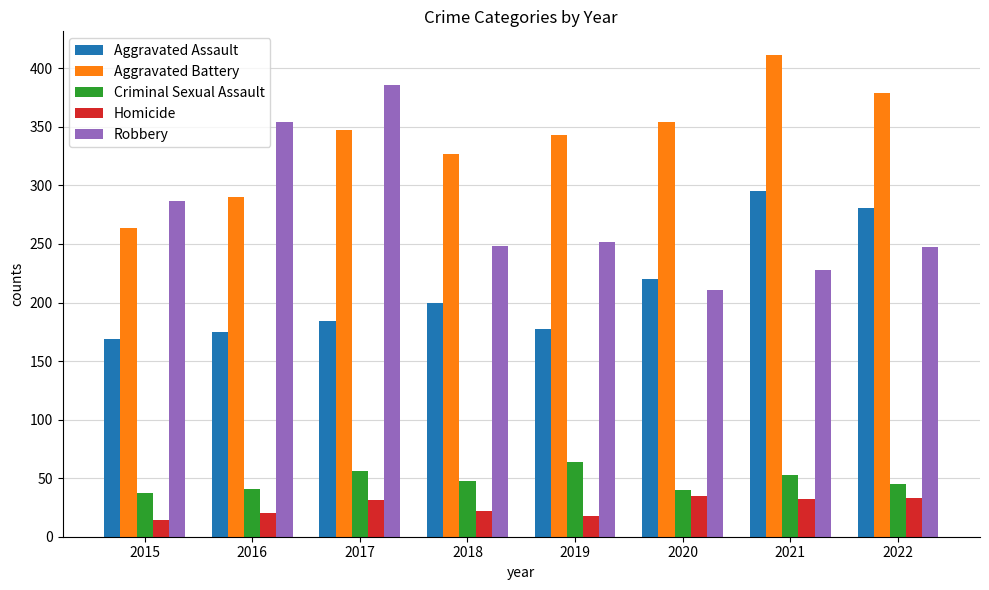

What is the average value of the Homicide series?

26